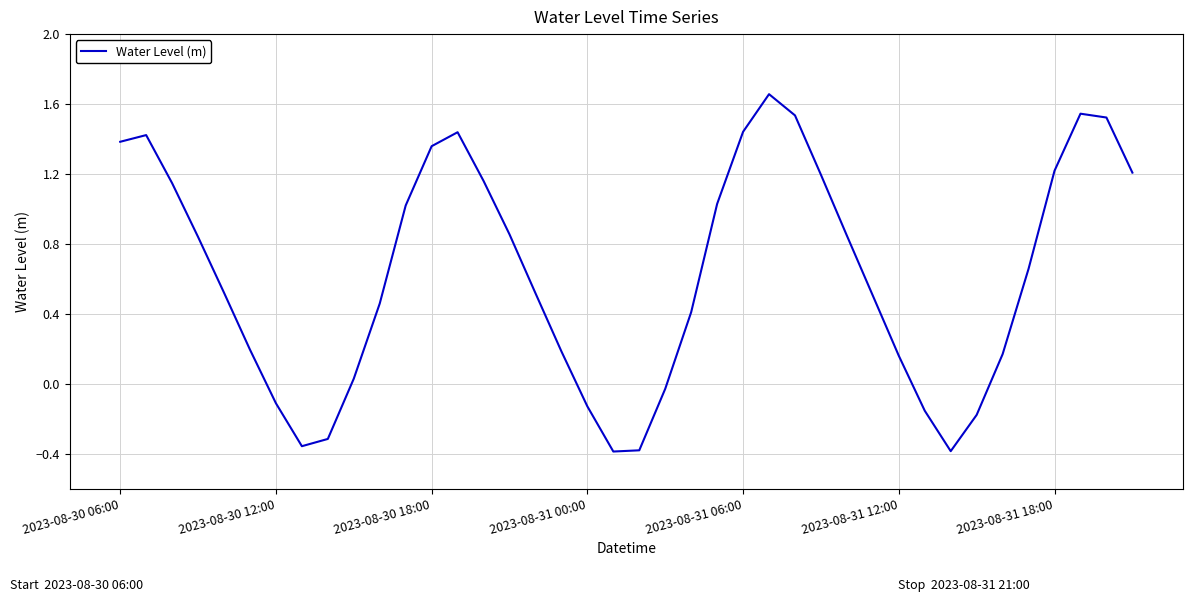

Which has a higher value, 2023-08-31 06:00 or 2023-08-30 06:00?

2023-08-31 06:00